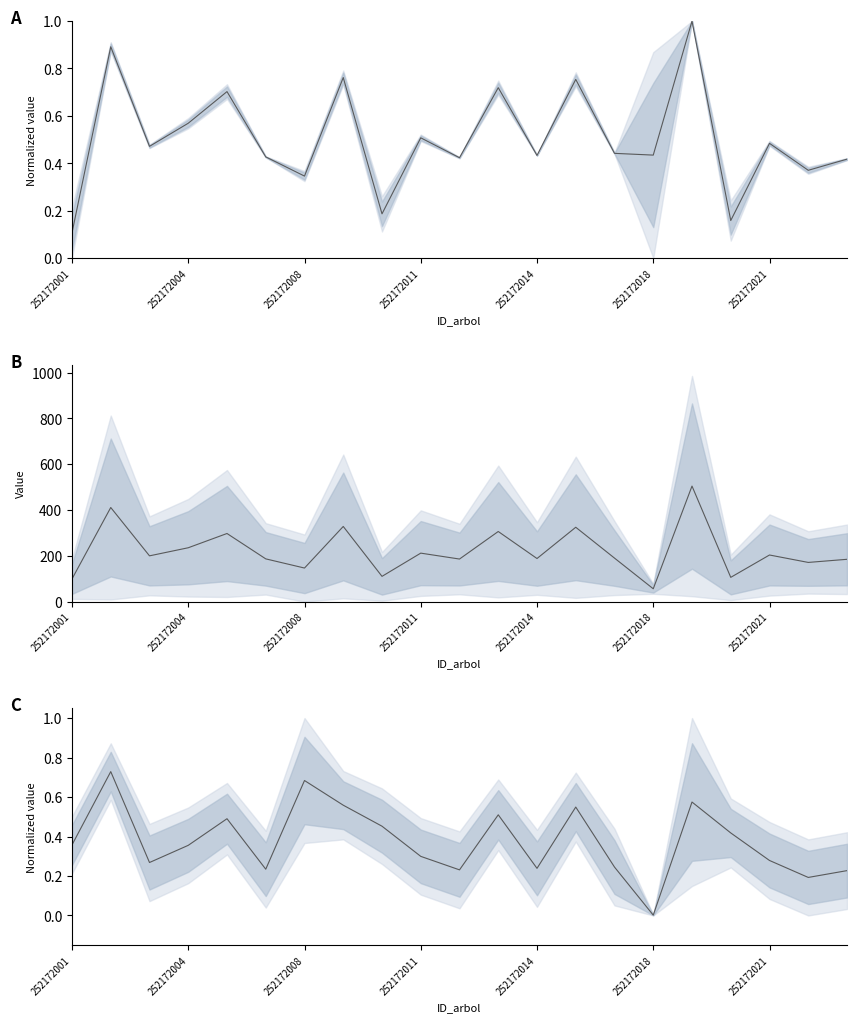

True or false: the data shows 0.1 at 252172014.

False